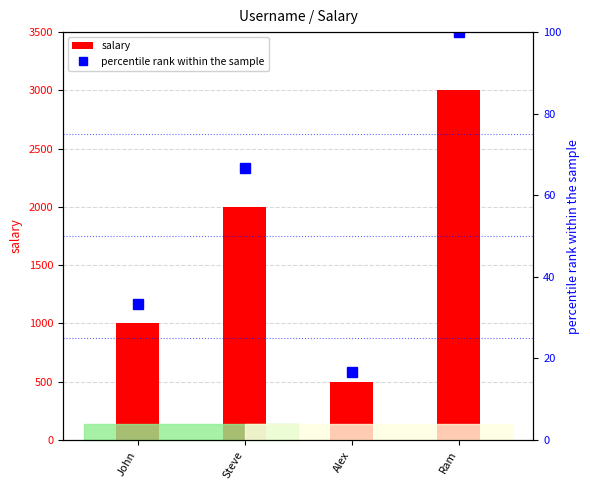

Which category has the highest value in the salary series?

Ram